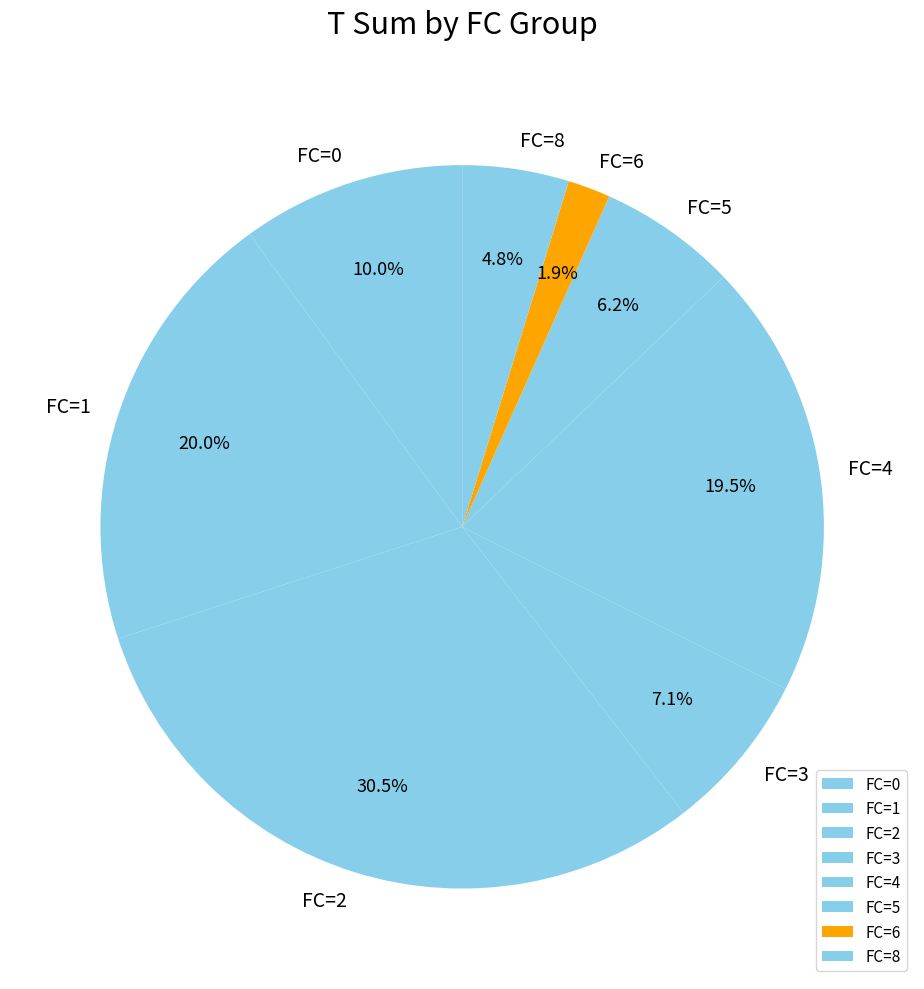

How many slices are in this pie chart?

8